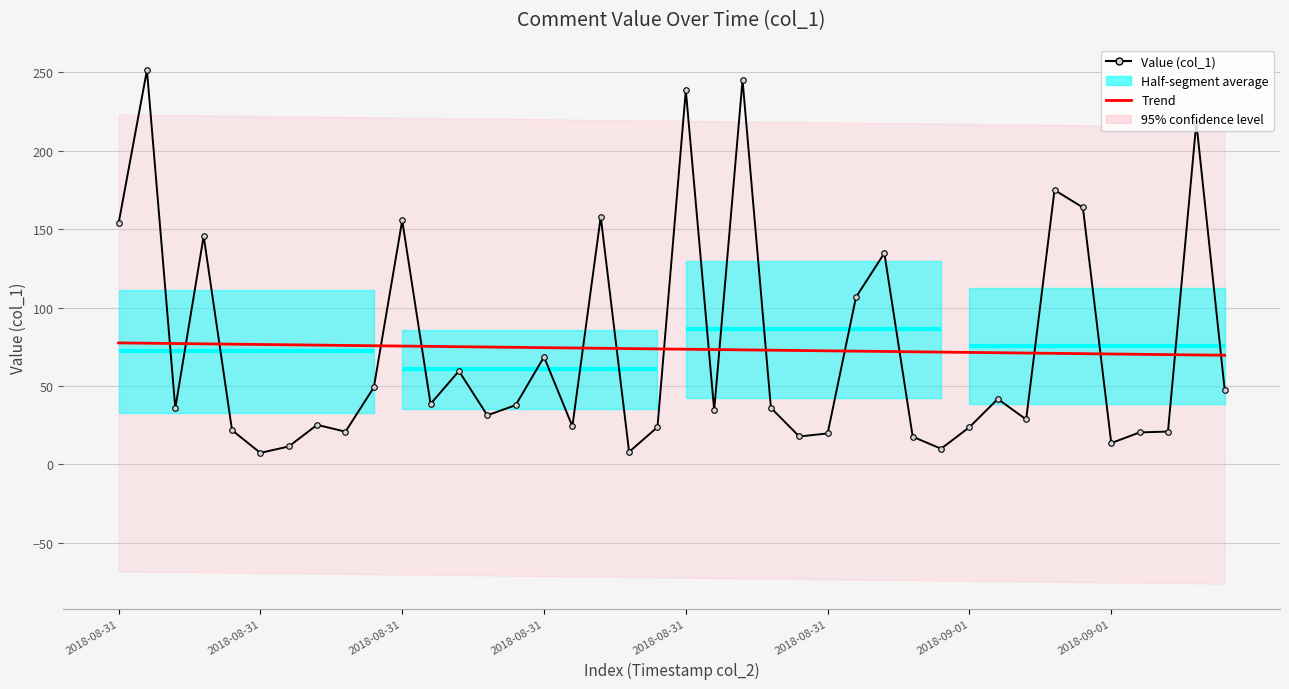

What is the total value across all series at 23?

108.8